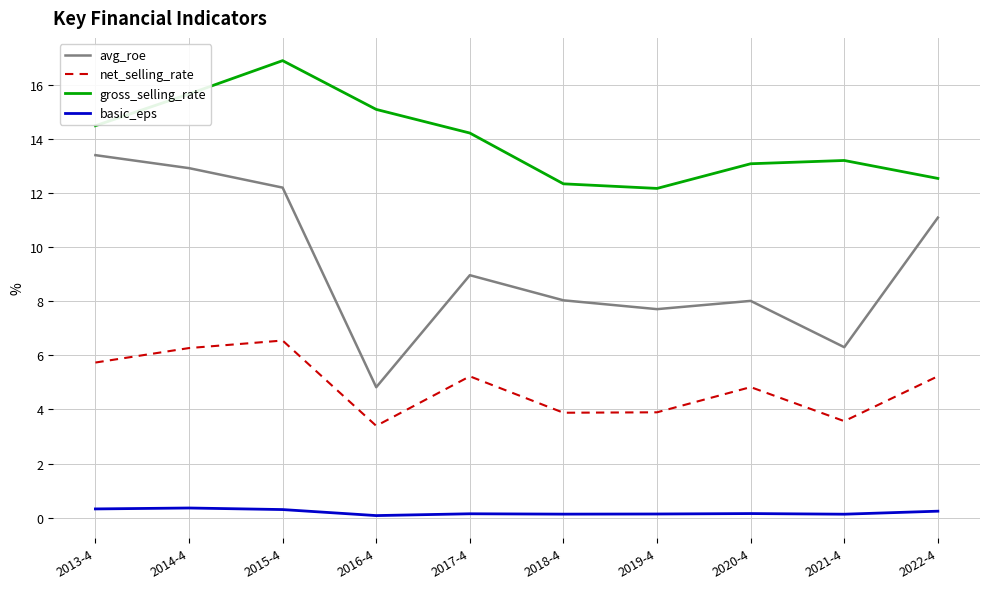

What is the sum of all gross_selling_rate values?

139.7